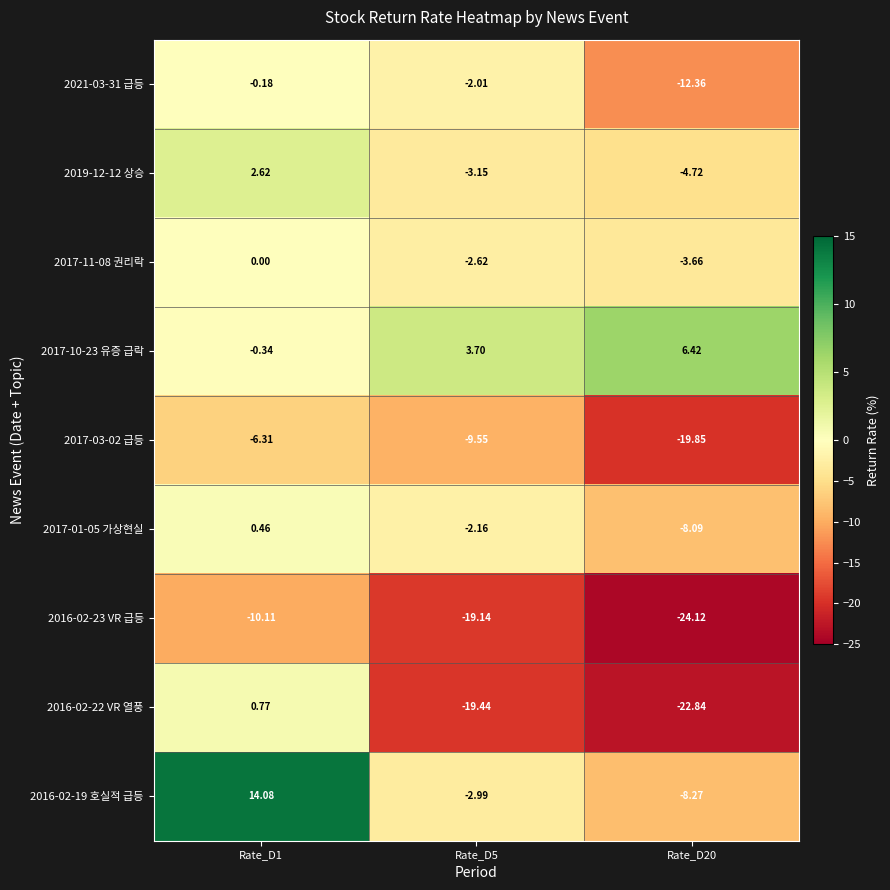

Is the value of 2019-12-12 상승 at Rate_D1 greater than the value of 2021-03-31 급등 at Rate_D1?

Yes